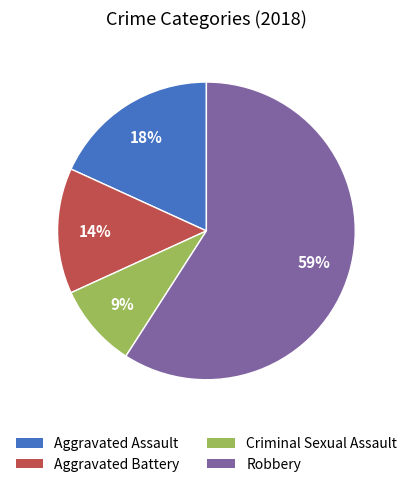

Is the sum of Robbery and Criminal Sexual Assault greater than half?

Yes